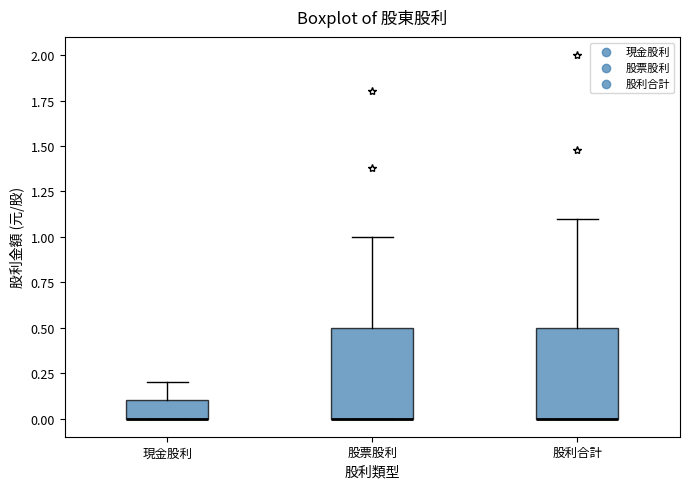

Where is the upper edge of the box for 現金股利 on the y-axis? The values are not printed on the chart, so give them approximately, as read against the axis.

0.1